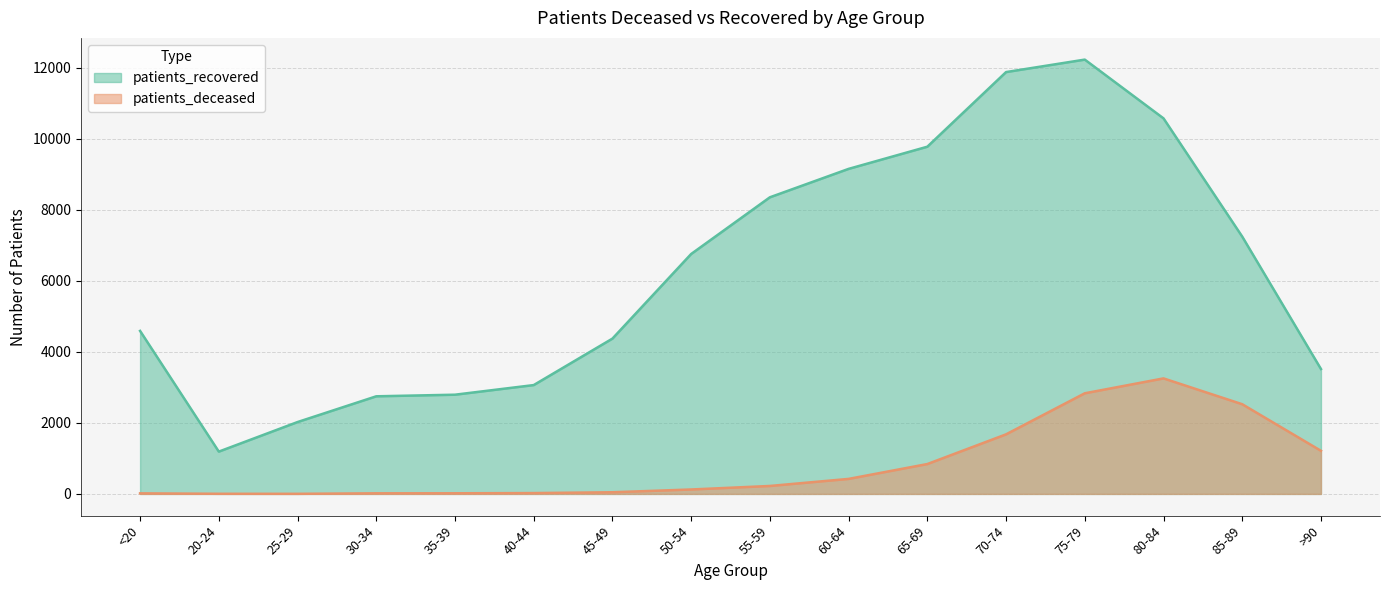

What are all the series names shown in the legend?

patients_recovered, patients_deceased